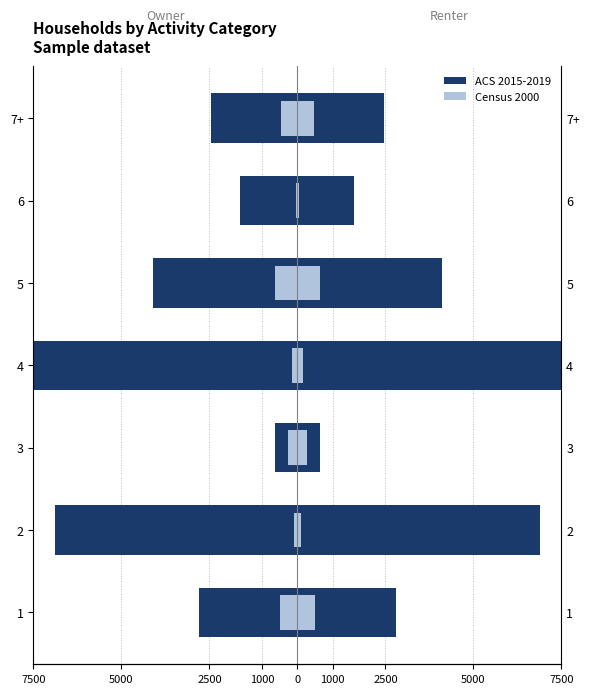

What is the difference between the highest and lowest values at 4?

7348.8